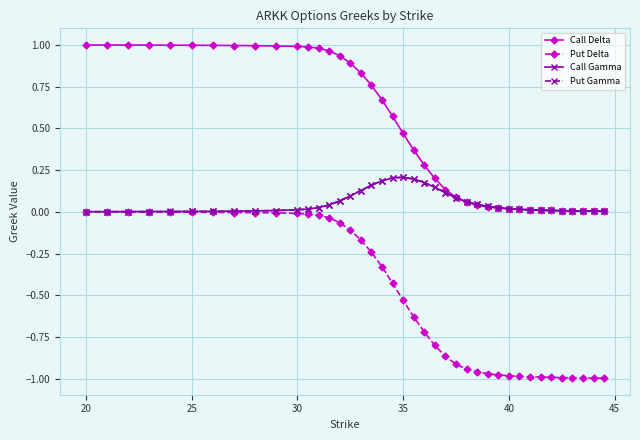

True or false: Call Gamma has more than 0 points higher than both neighbors.

True